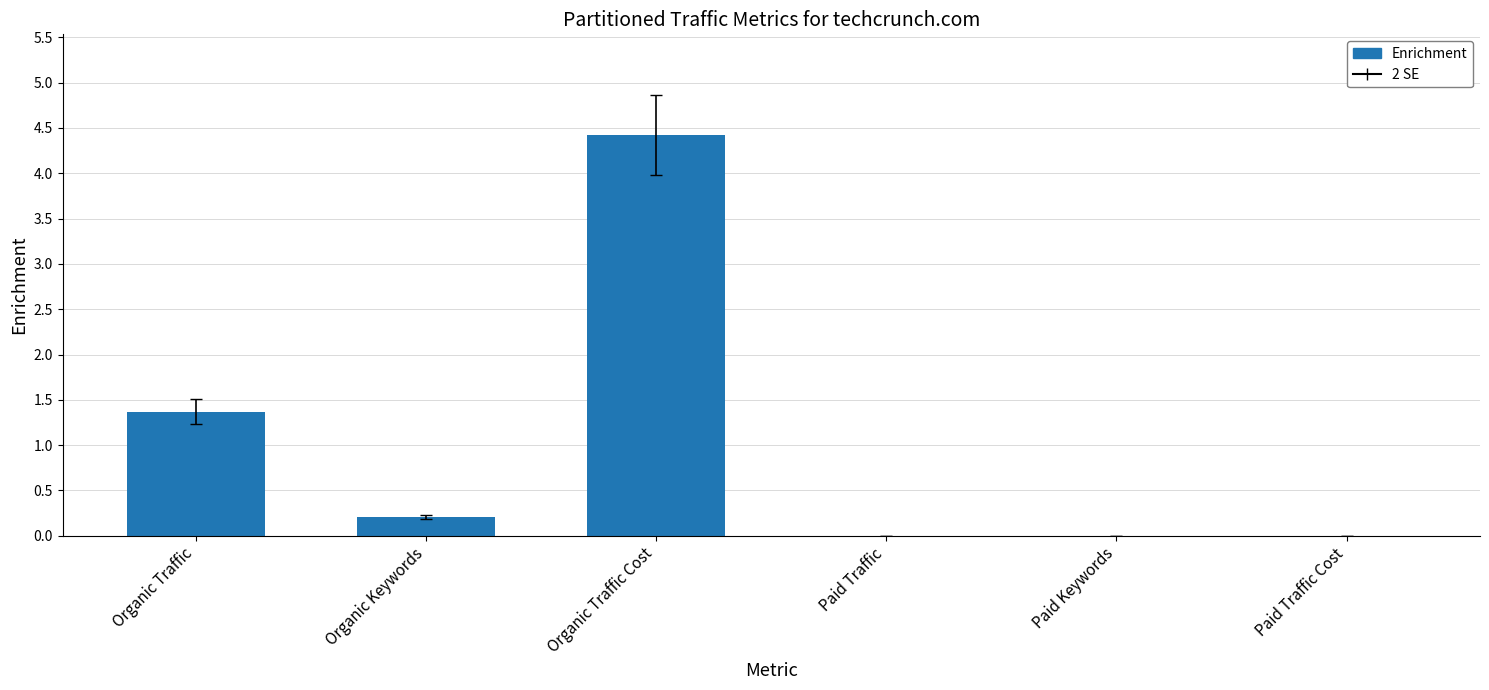

Is it true that the value at Organic Traffic is 2.0?

False